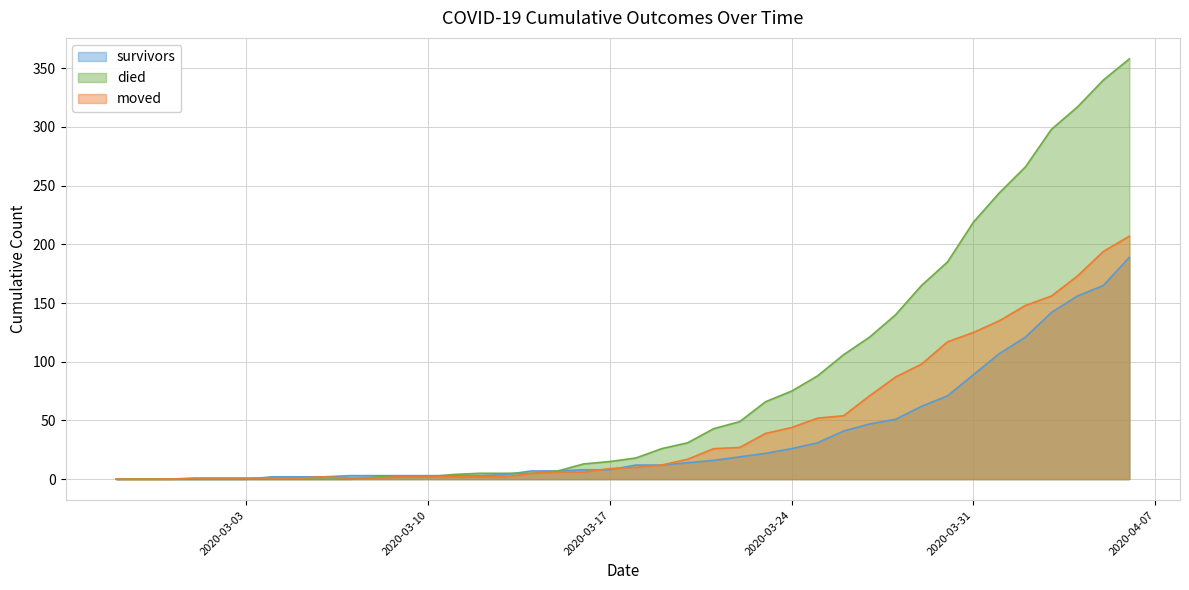

How many lines are shown in the chart?

3